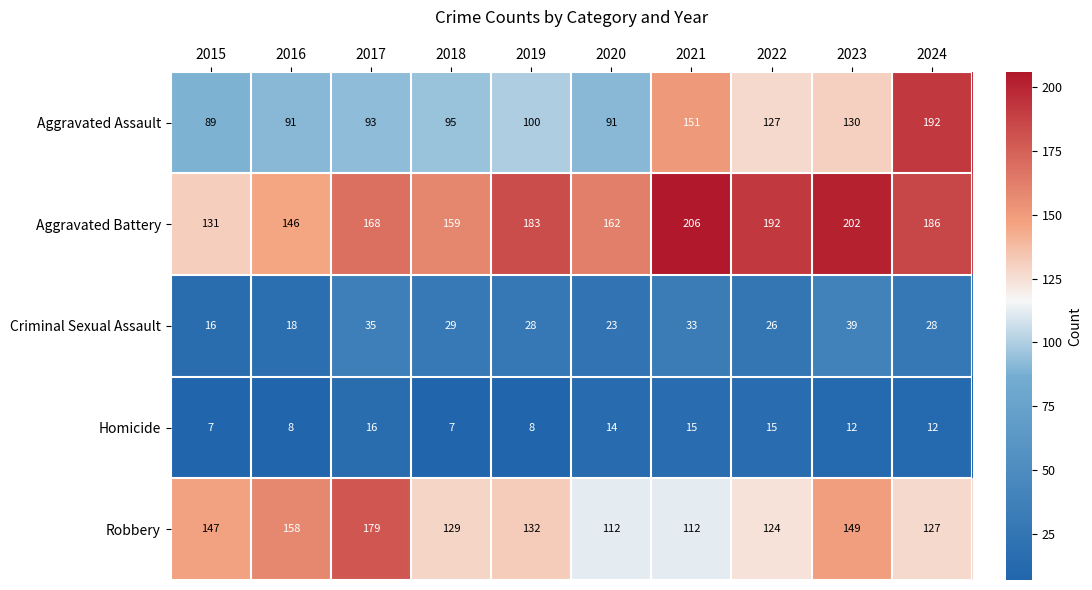

At which category does the chart reach its peak across all series?

2021